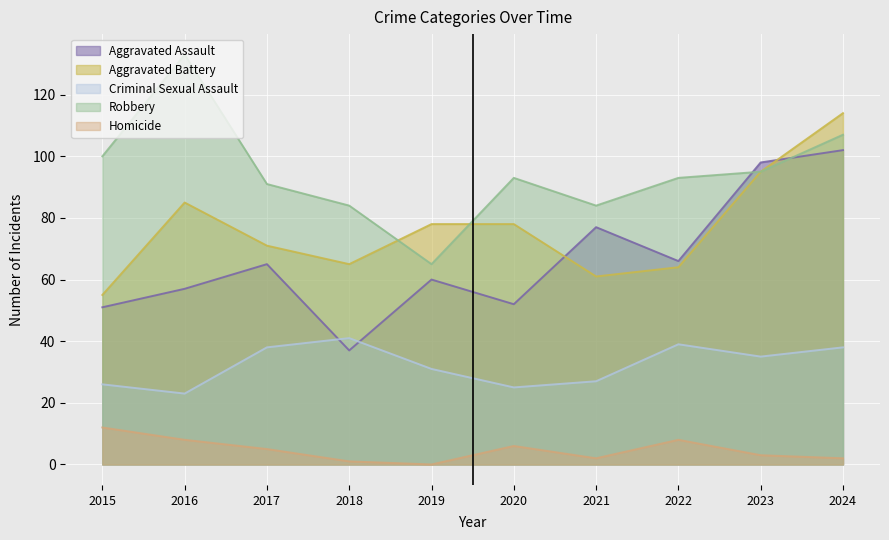

List the series in order of their peak value, lowest first.

Homicide, Criminal Sexual Assault, Aggravated Assault, Aggravated Battery, Robbery